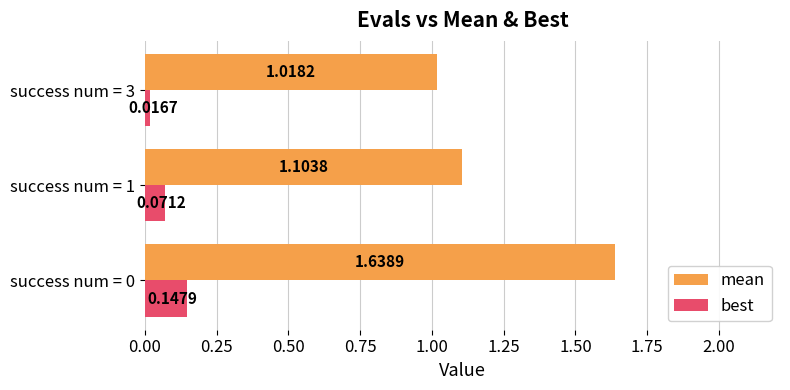

What is the total value across all series at success num = 1?

1.2